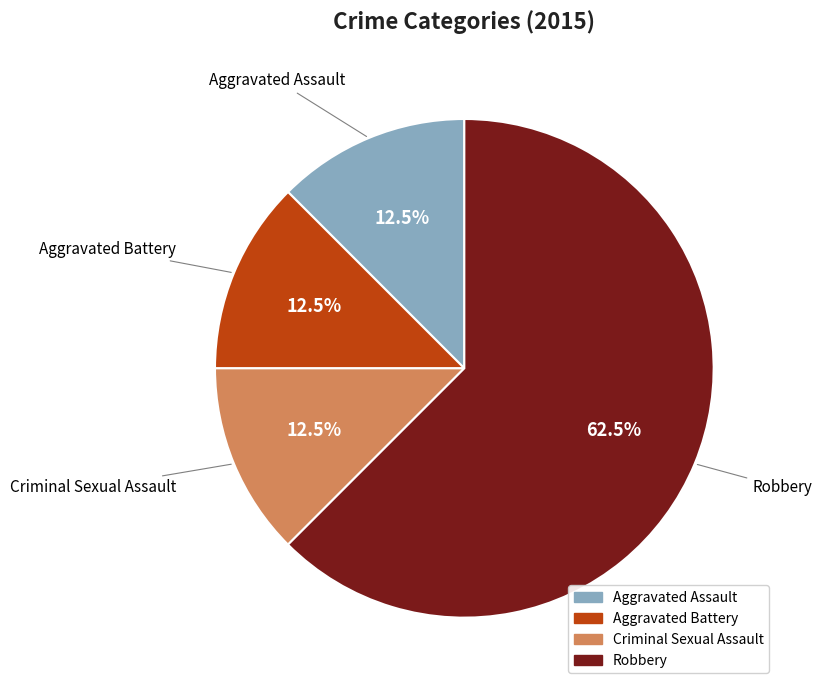

Approximately how many times larger is the value at Criminal Sexual Assault compared to Aggravated Assault?

1.0